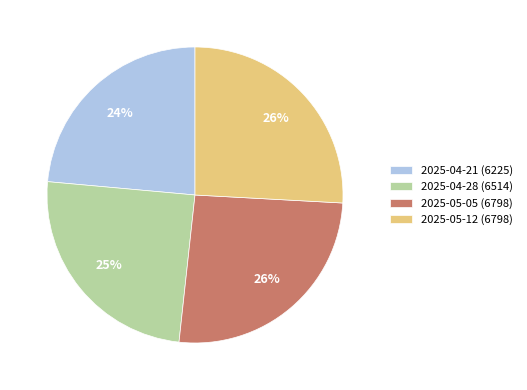

How many segments does this pie chart have?

4